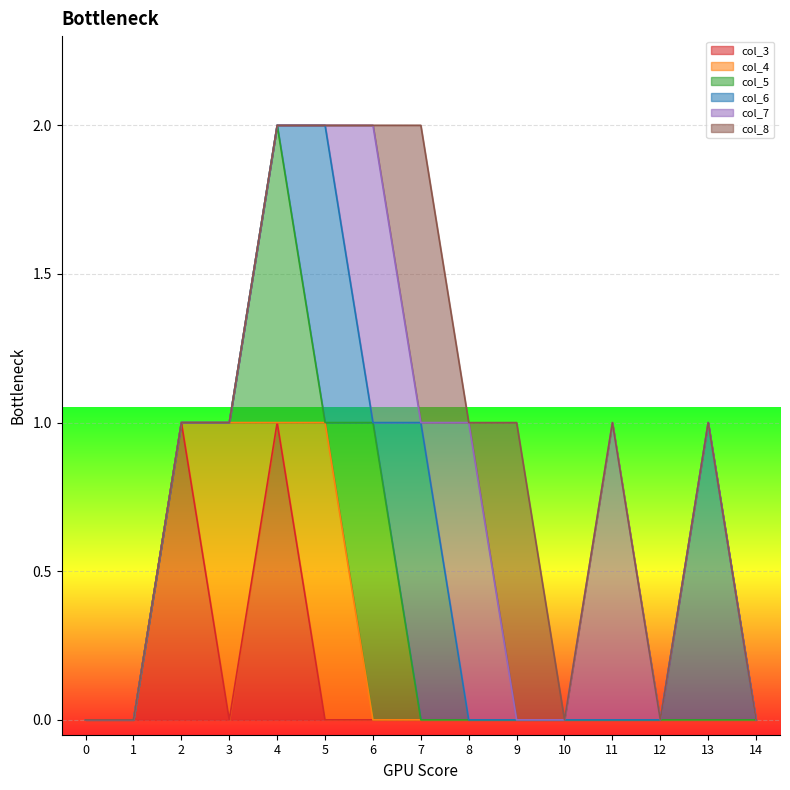

At how many categories does at least one series exceed 0?

10